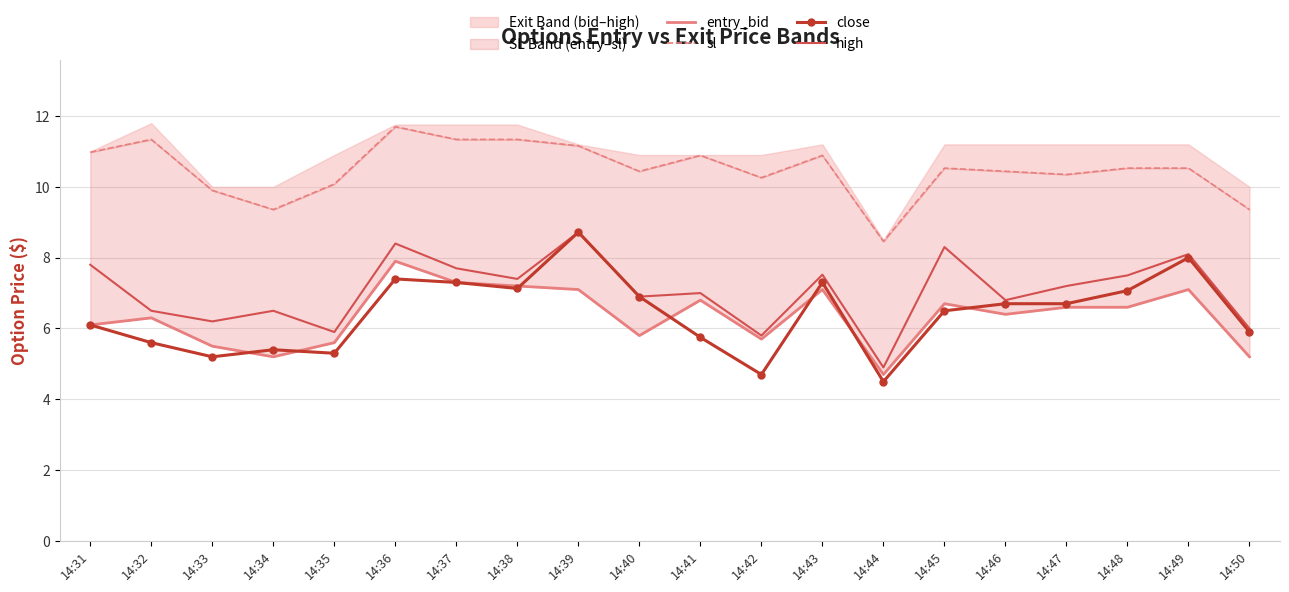

True or false: entry_bid and close intersect in this chart.

True